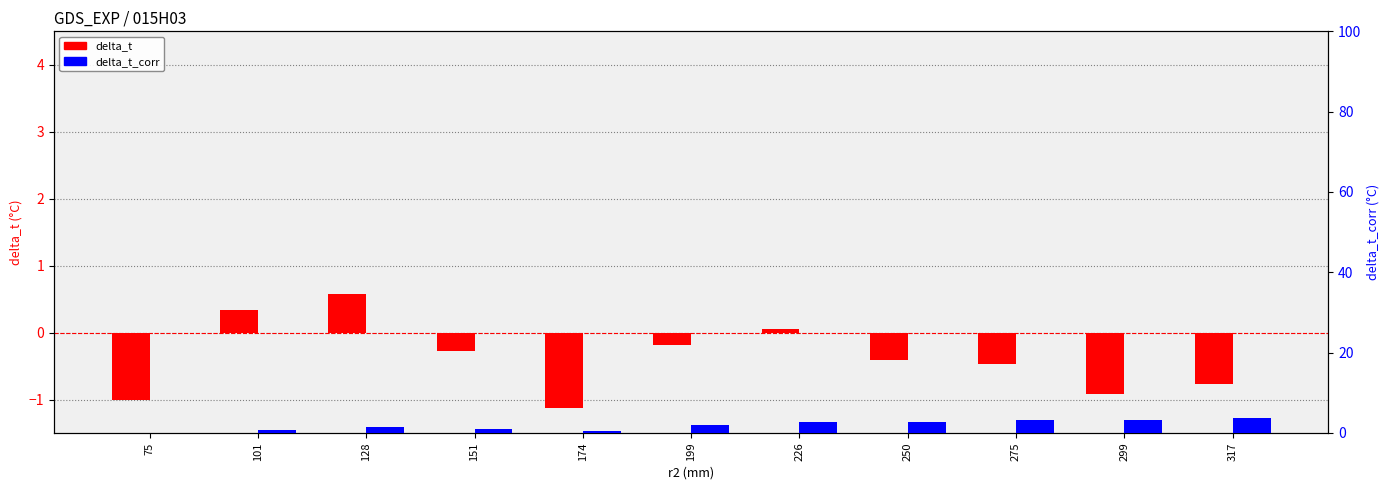

True or false: delta_t_corr (°C) has a value of 2.6 at 226.

True